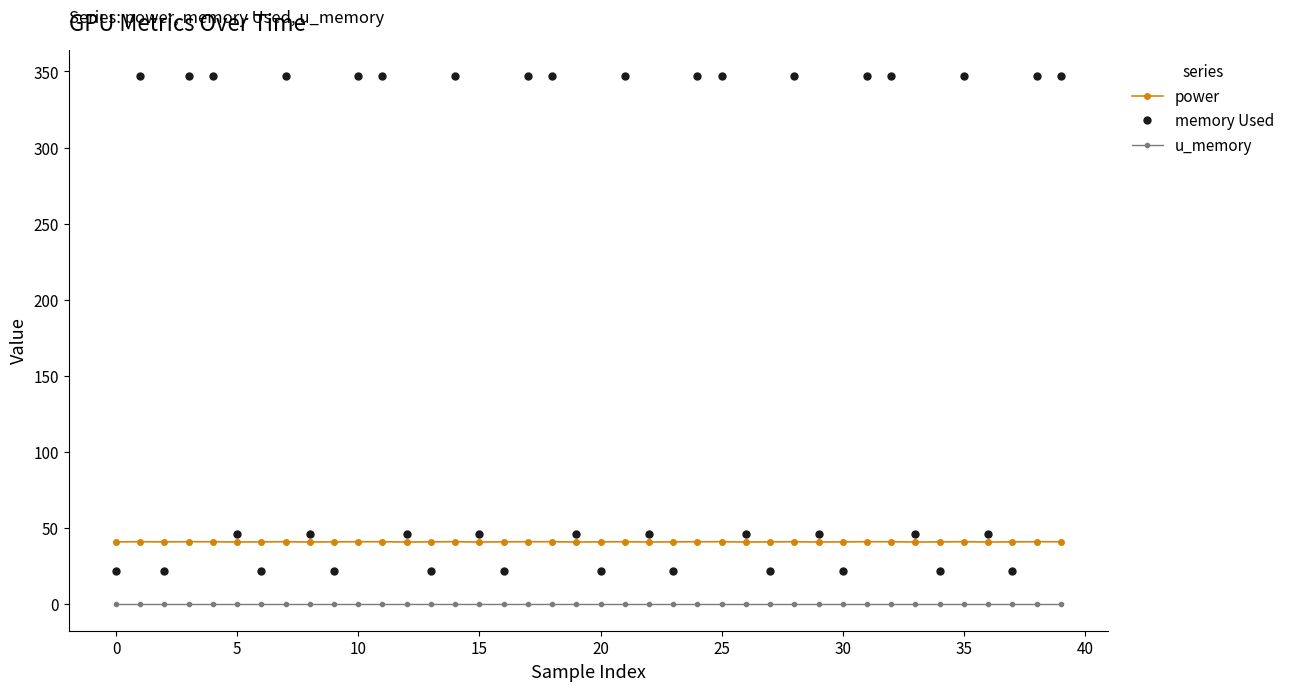

What is the greatest value displayed?

347.0